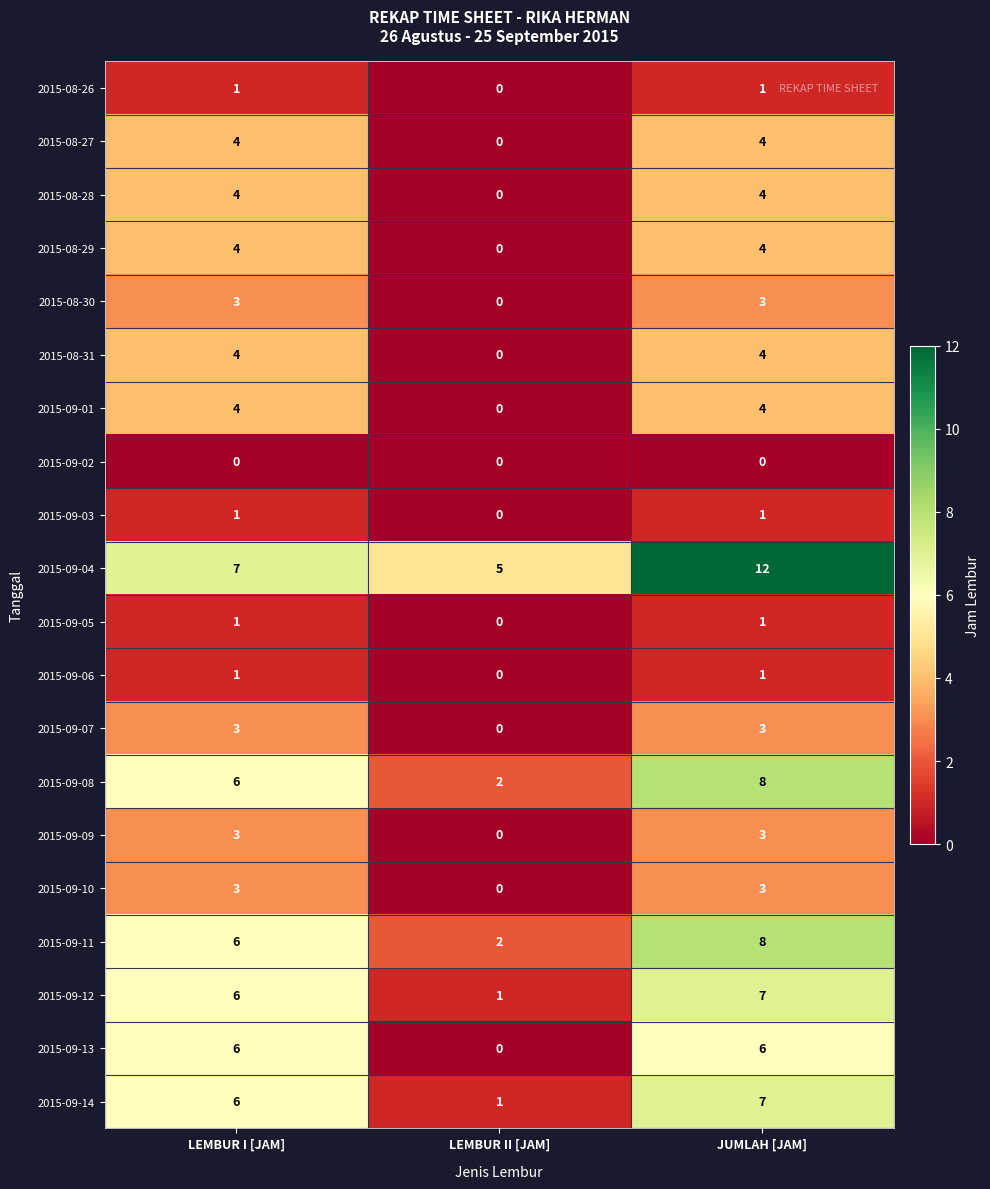

At which category does the chart reach its peak across all series?

JUMLAH [JAM]